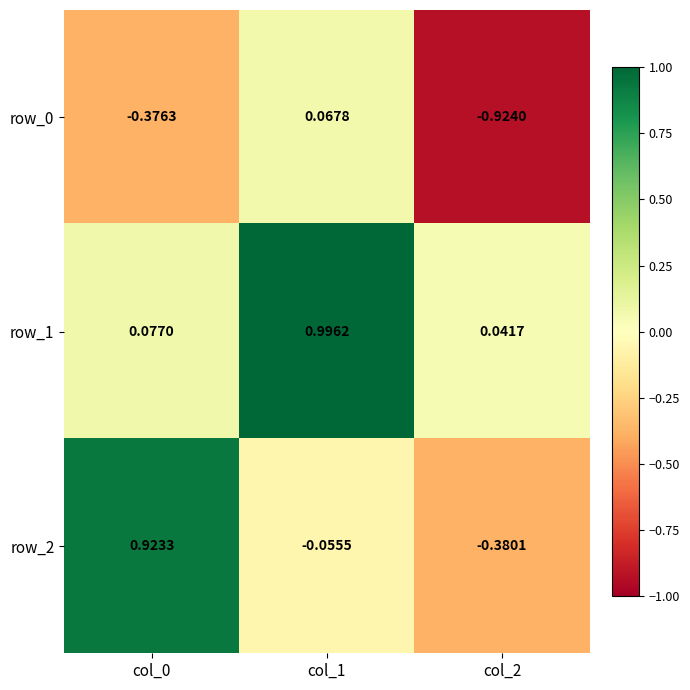

What is the difference between the maximum and minimum values in the row_1 series?

1.0